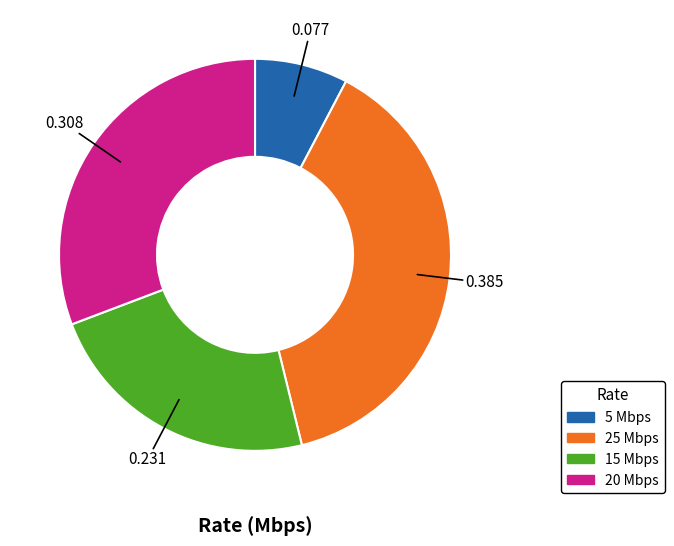

Is there any slice that represents more than half of the pie?

No